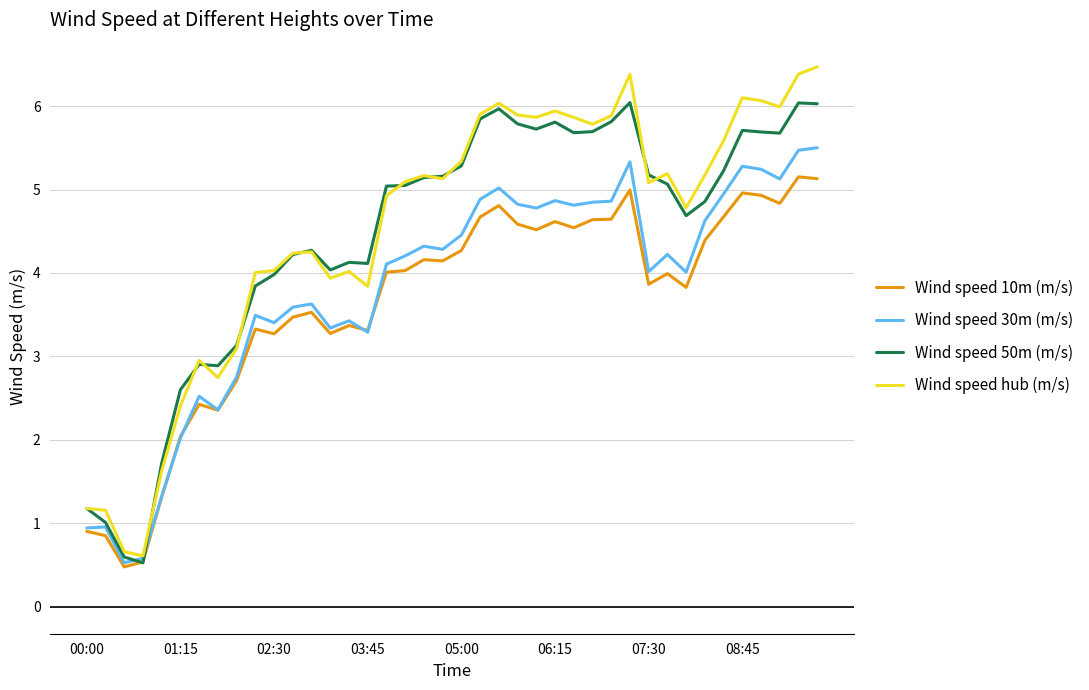

What is the lowest value of the Wind speed 10m (m/s) series?

0.5